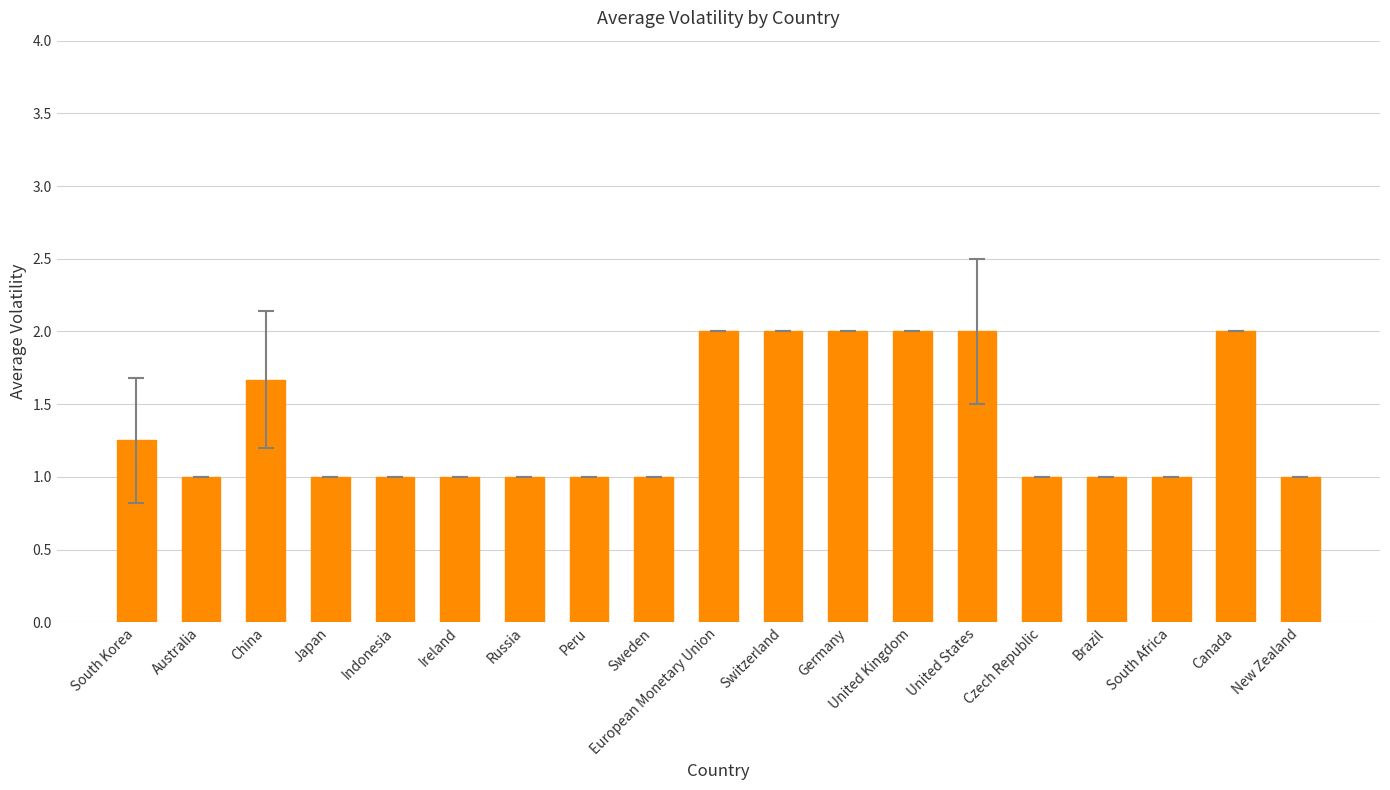

Count the values in the range 1 to 2.

19